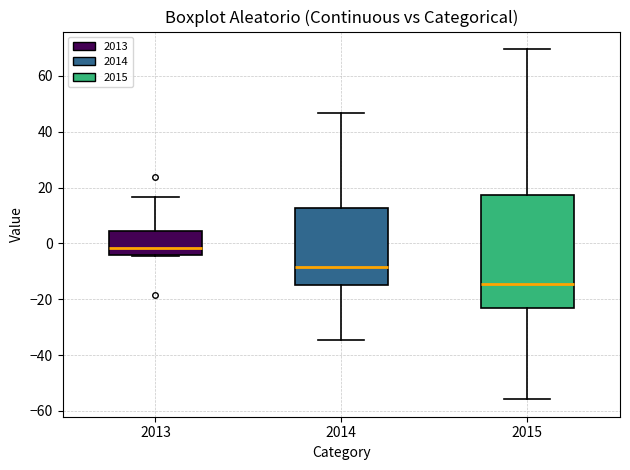

Reading left to right, transcribe this box plot: for each box, give where its median line is, the range the box spans, and where its two whiskers end, as read against the y-axis. The values are not printed on the chart, so give them approximately, as read against the axis.

2013: median -2, box -4 to 4, whiskers -4 to 16
2014: median -8, box -14 to 12, whiskers -34 to 46
2015: median -14, box -22 to 18, whiskers -56 to 70